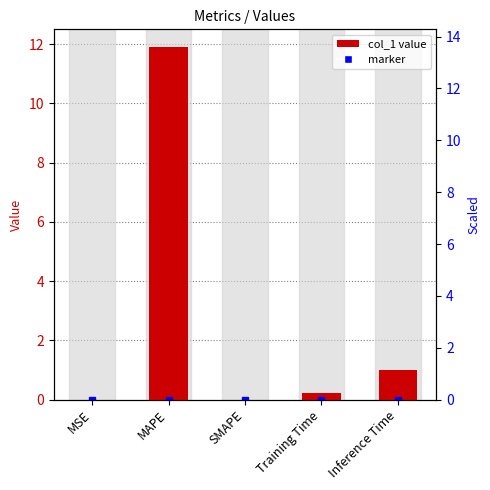

Rank the categories by value from lowest to highest.

SMAPE, MSE, Training Time, Inference Time, MAPE